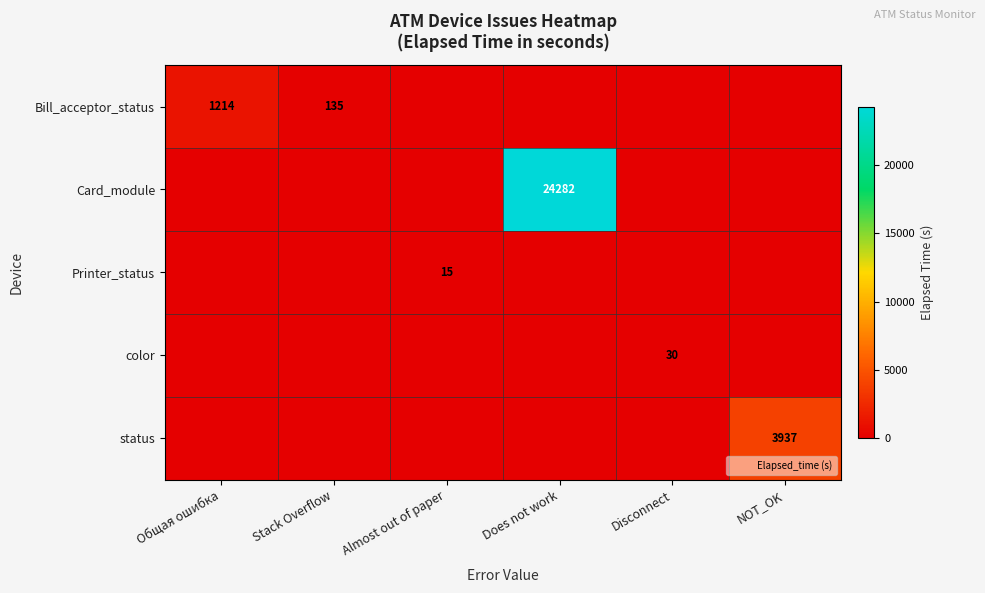

What is the difference between the maximum and minimum values in the status series?

3937